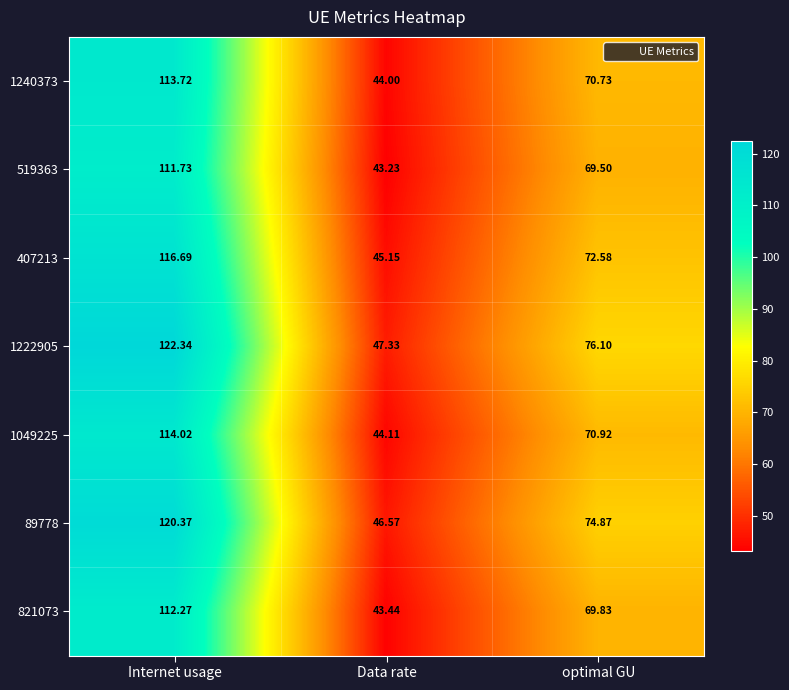

At Internet usage, list the series in order from smallest to largest.

519363, 821073, 1240373, 1049225, 407213, 89778, 1222905